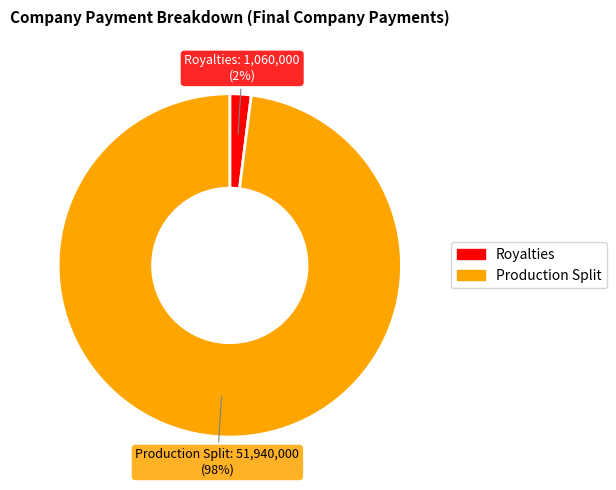

Is there any slice that represents more than half of the pie?

Yes